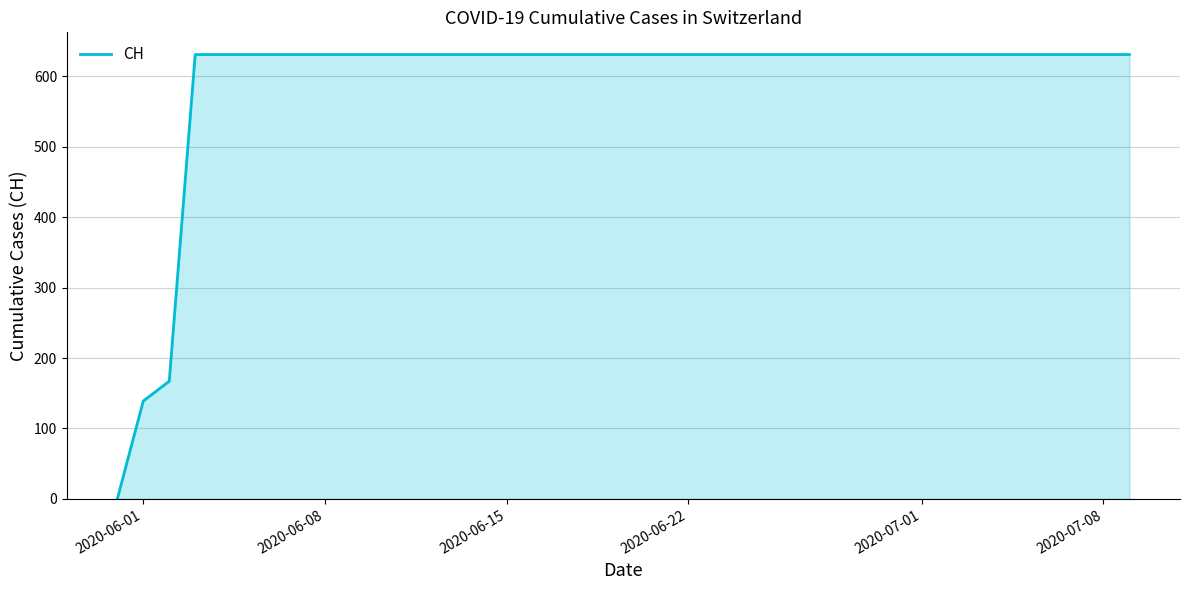

What is the maximum value shown in the chart?

631